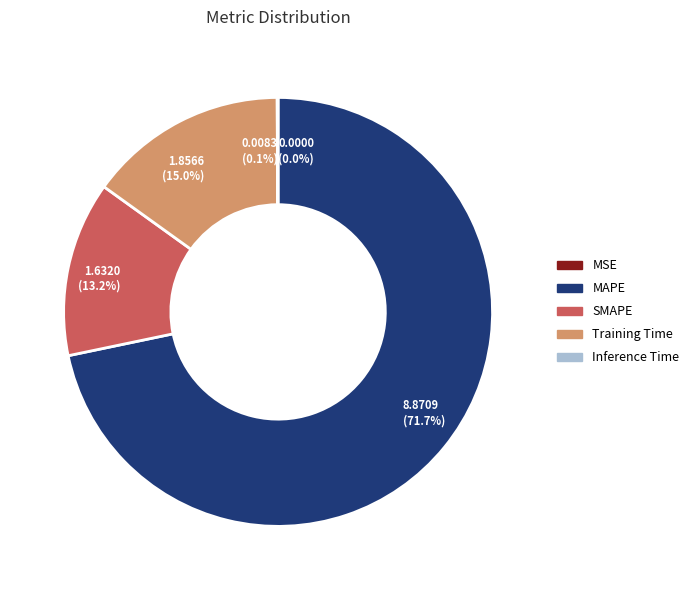

What is the largest slice in the pie chart?

MAPE